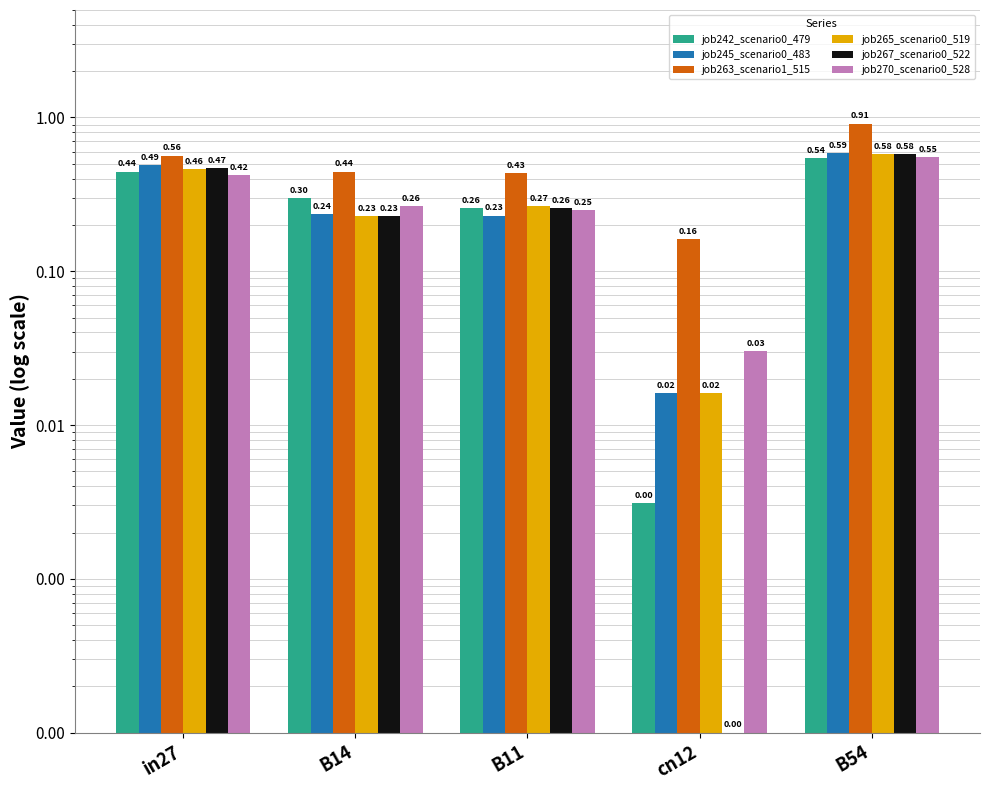

Between B11 and cn12, which series saw the biggest shift?

job263_scenario1_515